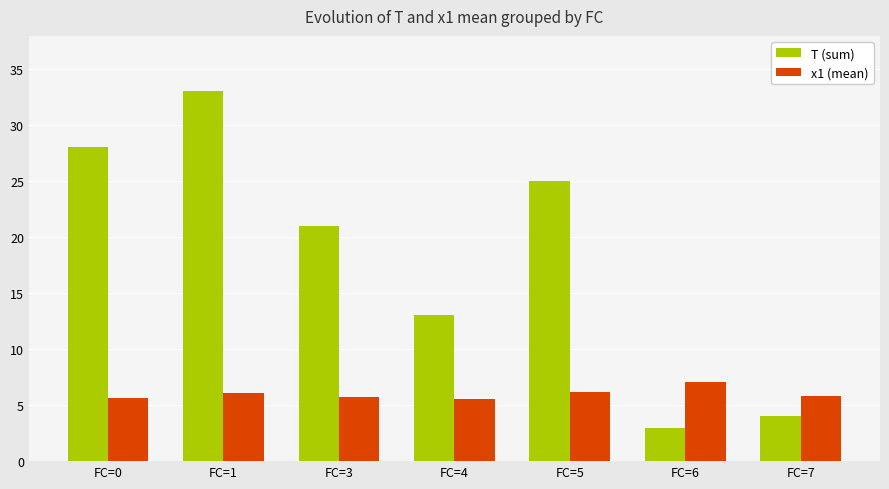

What is the difference between the maximum and minimum values in the T (sum) series?

30.0